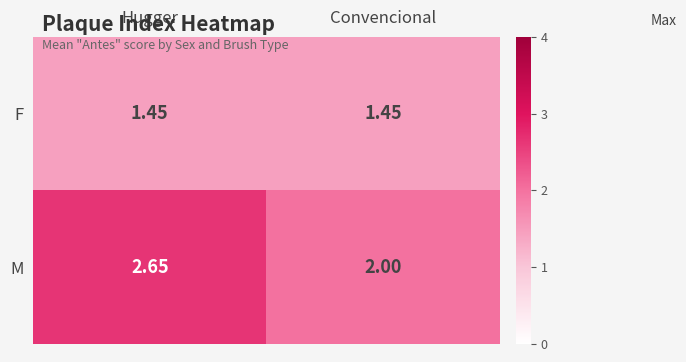

At which label does M reach its peak?

Hugger